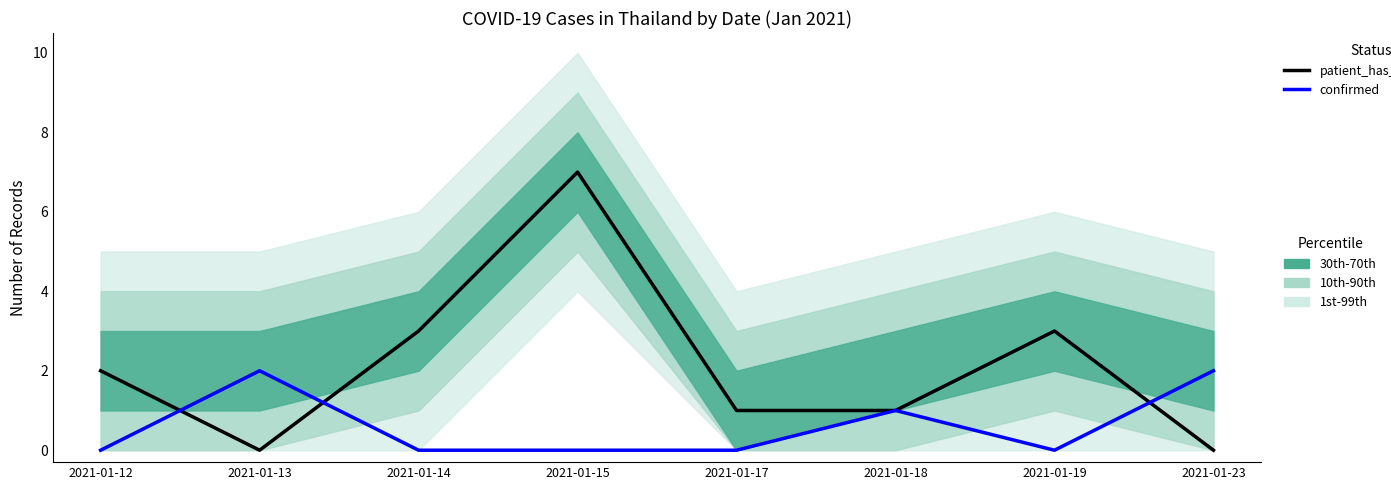

Reading left to right, extract all data points from this chart.

patient_has_been_here: 2	0	3	7	1	1	3	0
confirmed: 0	2	0	0	0	1	0	2